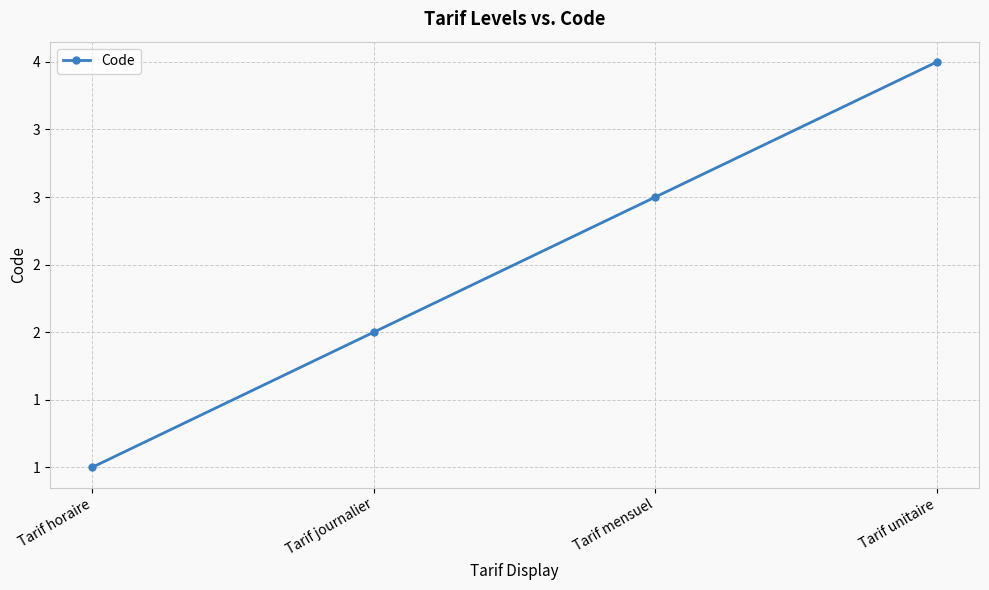

Count the values in the range 2 to 4.

3